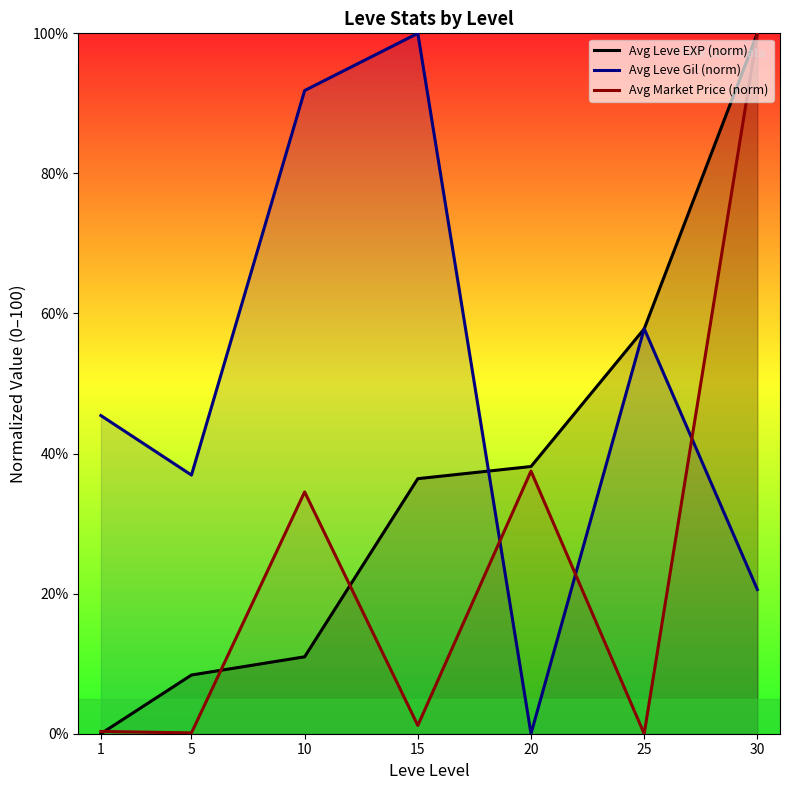

Where does the Avg Market Price (norm) series first go above 1?

10